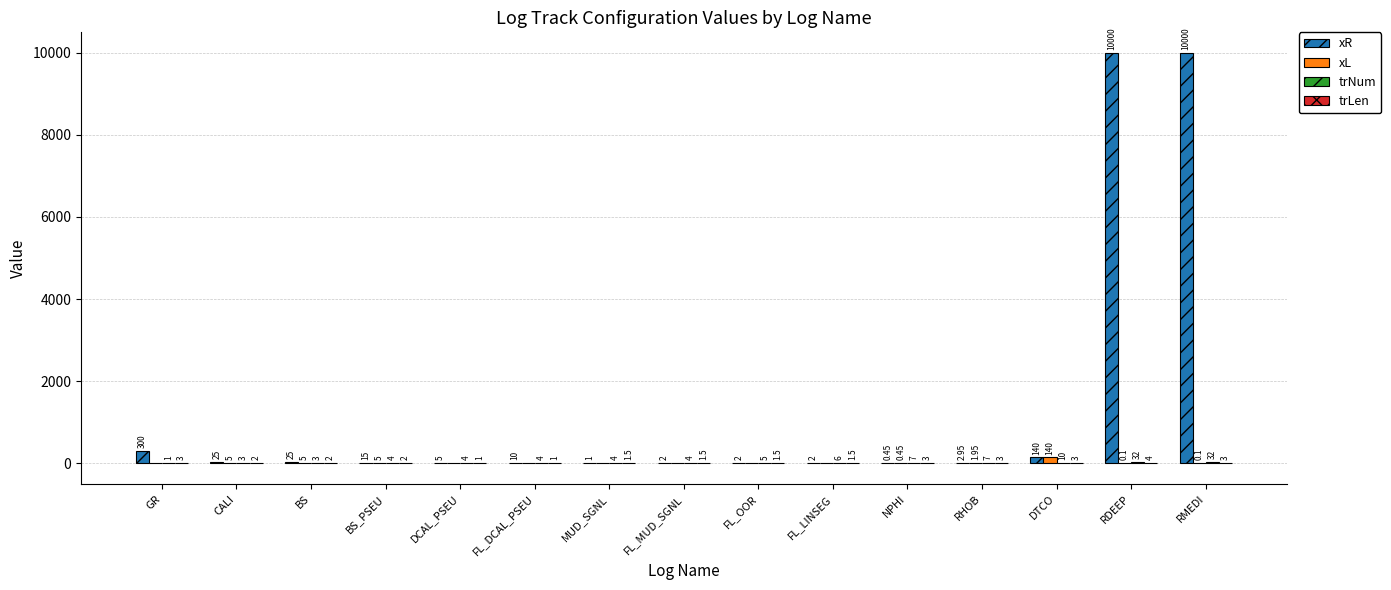

Which series has the largest total across all categories?

xR